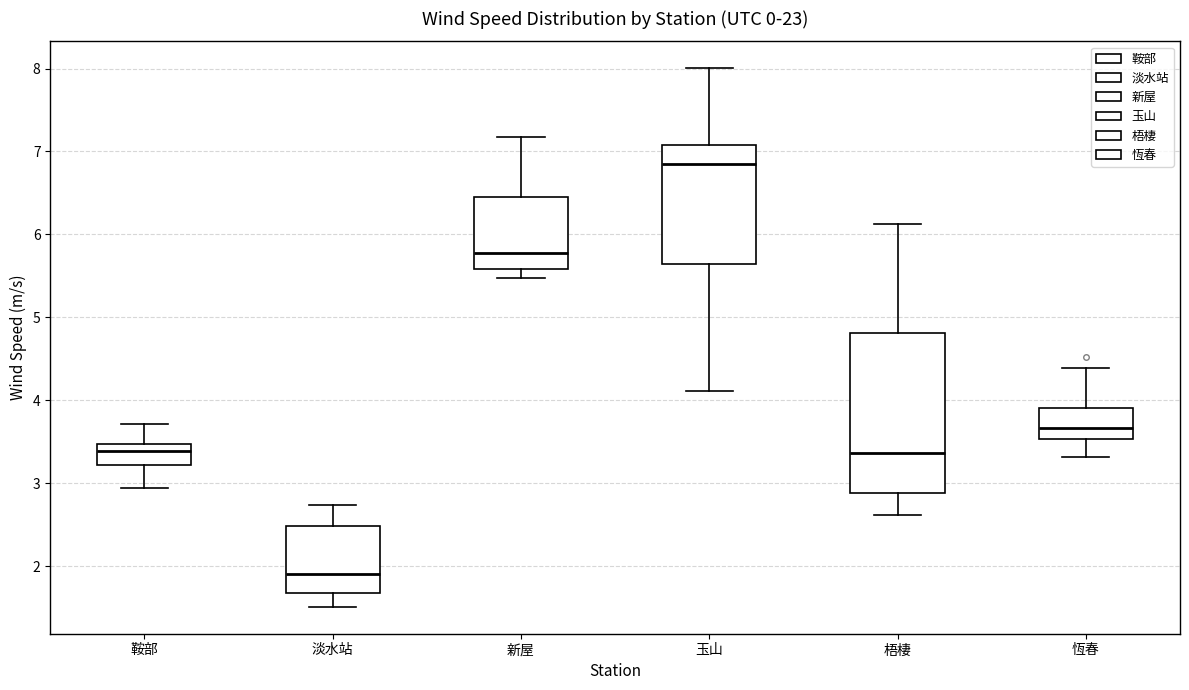

Reading left to right, read every box against the y-axis: the position of its median line, the range the box covers, and the ends of its whiskers. The values are not printed on the chart, so give them approximately, as read against the axis.

鞍部: median 3.4, box 3.2 to 3.5, whiskers 2.9 to 3.7
淡水站: median 1.9, box 1.7 to 2.5, whiskers 1.5 to 2.7
新屋: median 5.8, box 5.6 to 6.5, whiskers 5.5 to 7.2
玉山: median 6.9, box 5.6 to 7.1, whiskers 4.1 to 8.0
梧棲: median 3.4, box 2.9 to 4.8, whiskers 2.6 to 6.1
恆春: median 3.7, box 3.5 to 3.9, whiskers 3.3 to 4.4